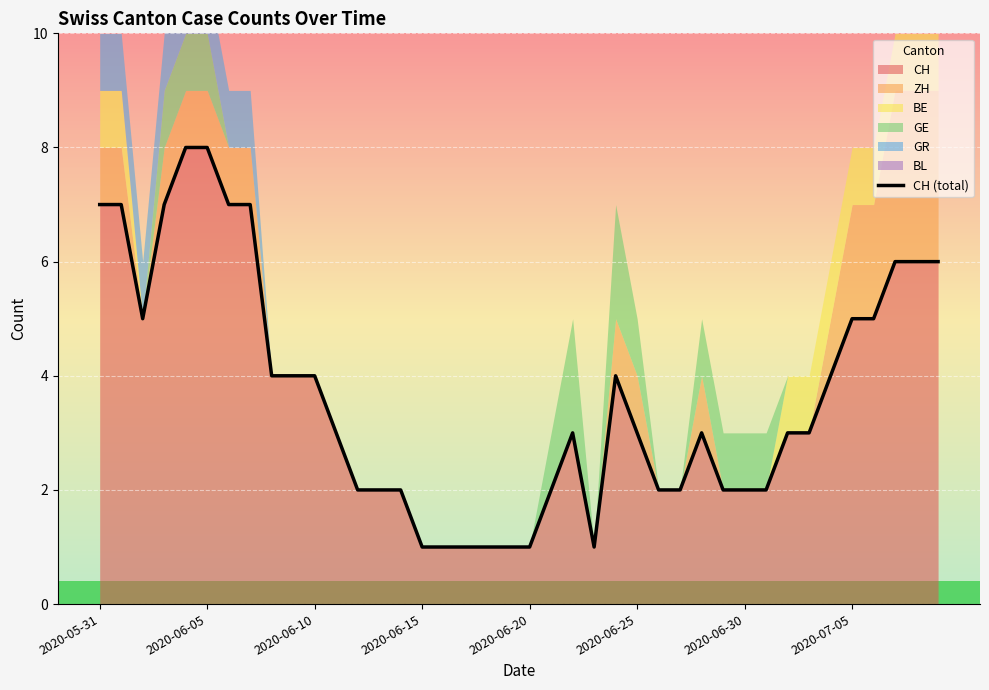

How many interior local valleys (lower than both neighbors) does the data have?

2